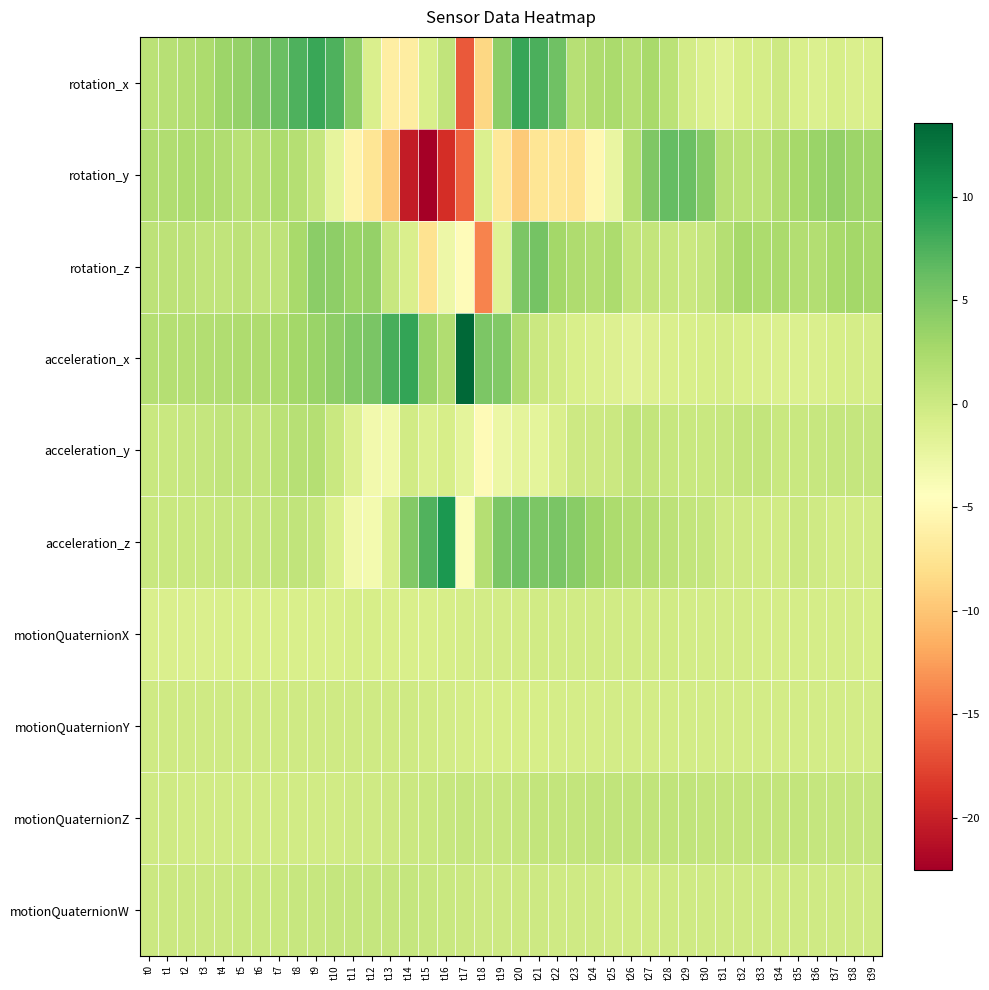

Count the number of data series in this chart.

10